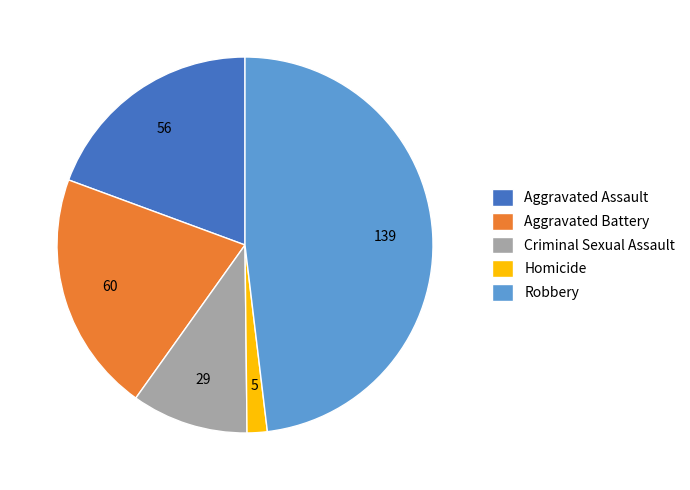

Rank the categories by value from lowest to highest.

Homicide, Criminal Sexual Assault, Aggravated Assault, Aggravated Battery, Robbery